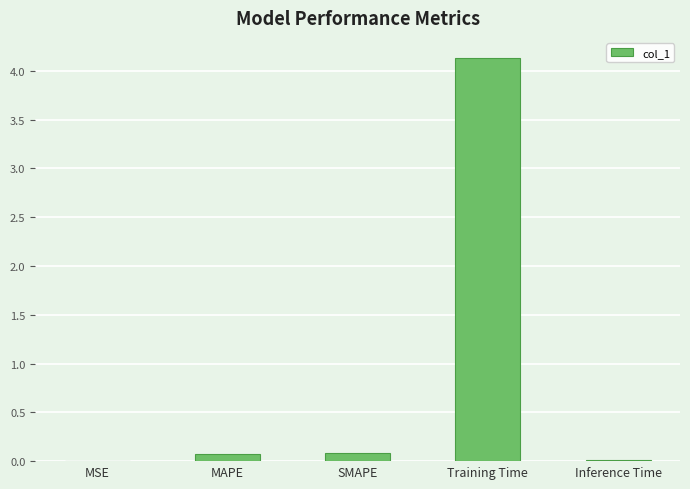

Which label corresponds to the largest value in the chart?

Training Time